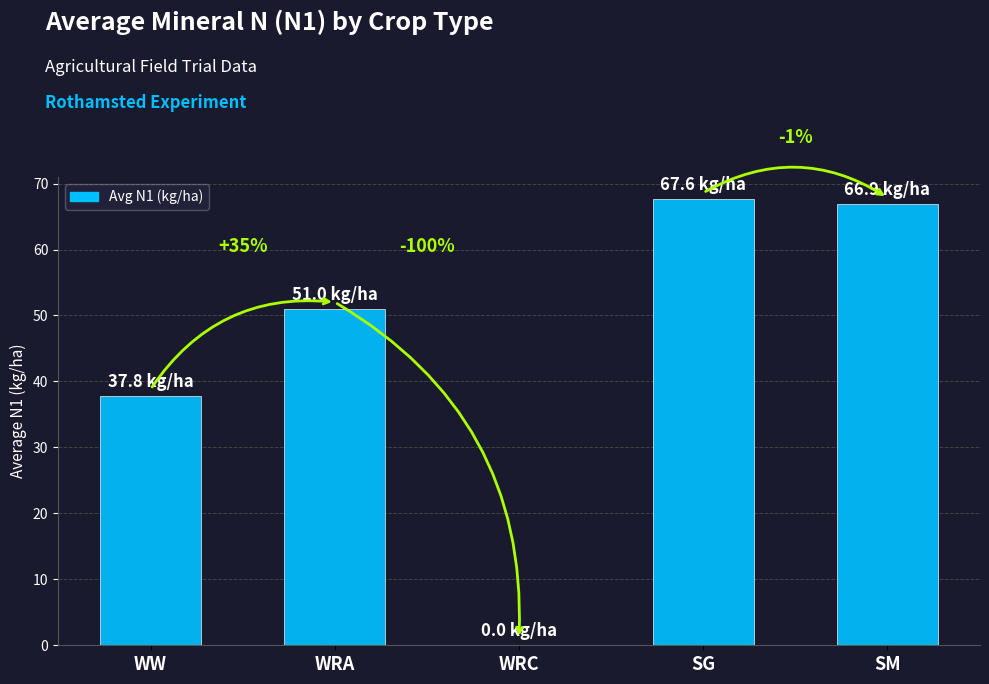

Where does the data first go above 51?

WRA